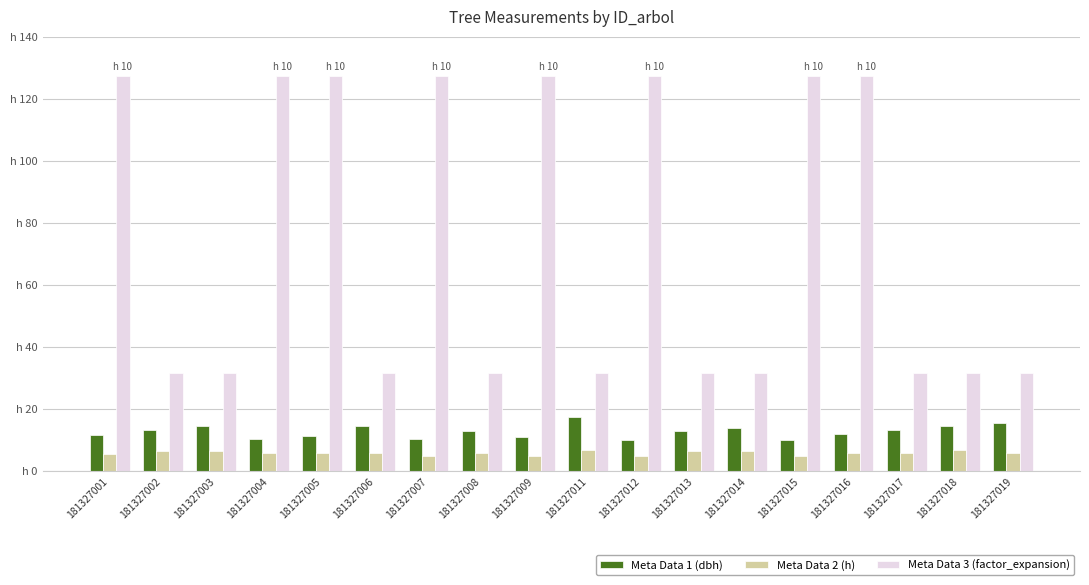

What are all the series names shown in the legend?

Meta Data 1 (dbh), Meta Data 2 (h), Meta Data 3 (factor_expansion)